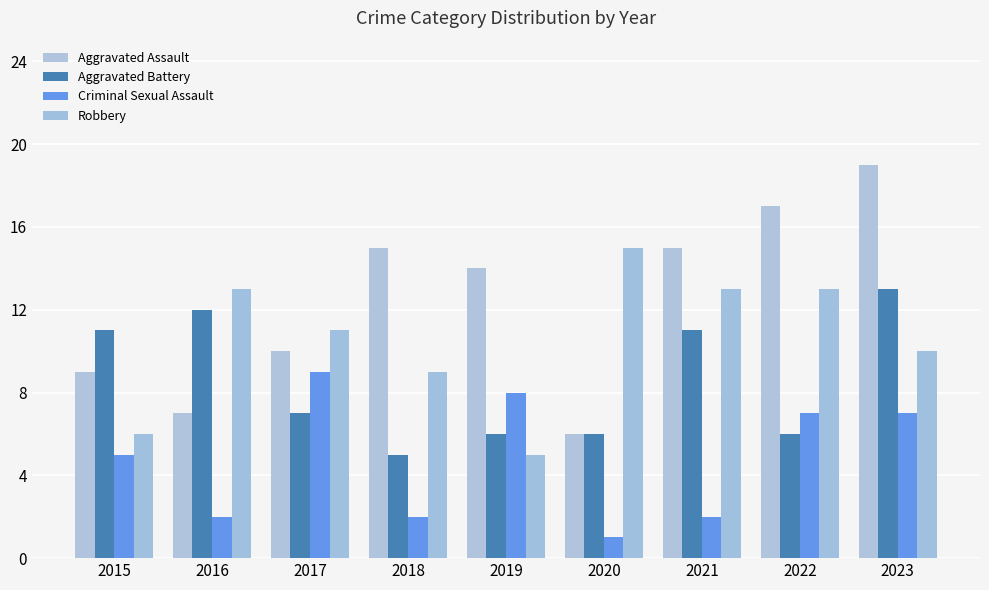

Rank the categories by Robbery value from highest to lowest.

2020, 2016, 2021, 2022, 2017, 2023, 2018, 2015, 2019